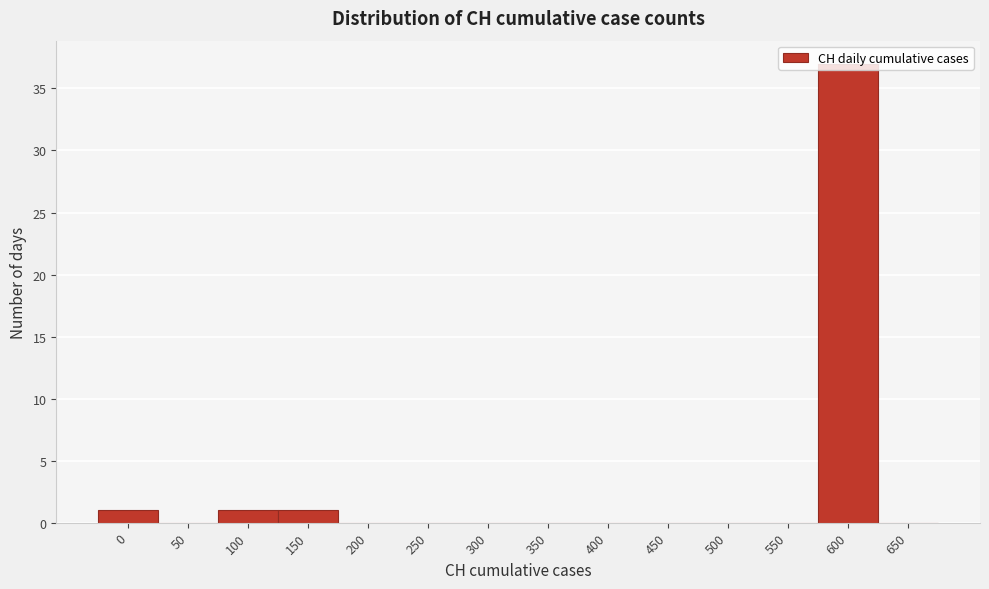

What is the sum of the values at 600 and 650?

37